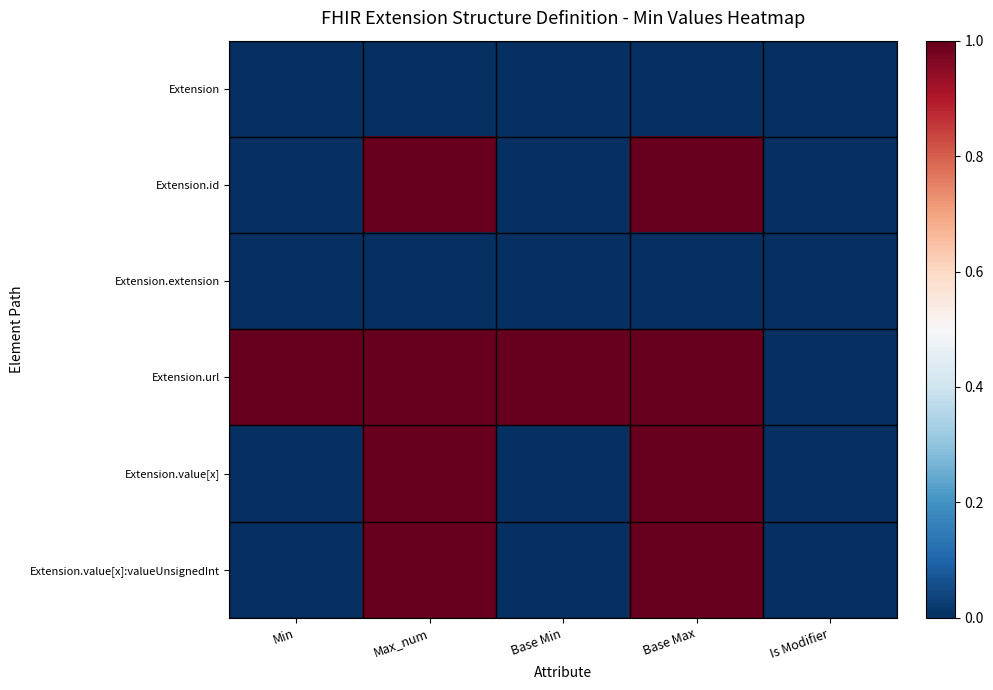

How many distinct data groups are displayed?

6